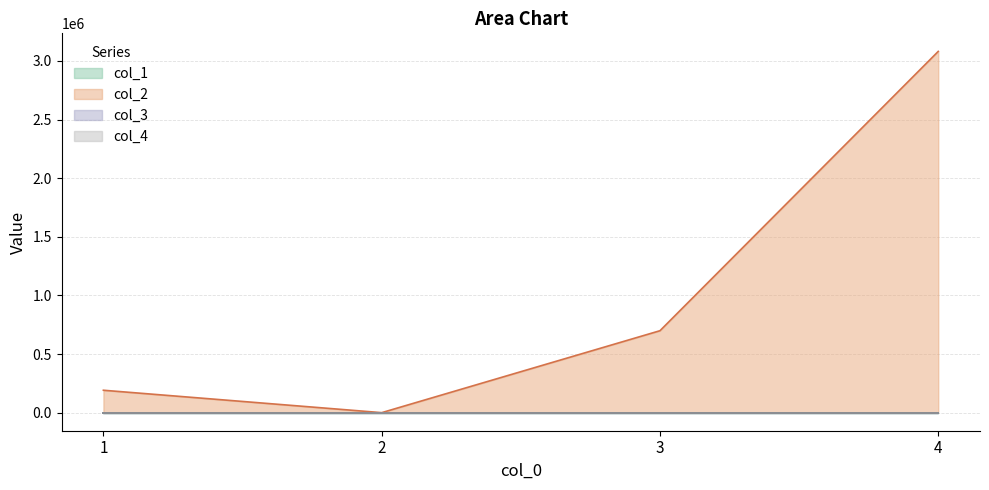

At which label is col_2 closest to 1540395?

3